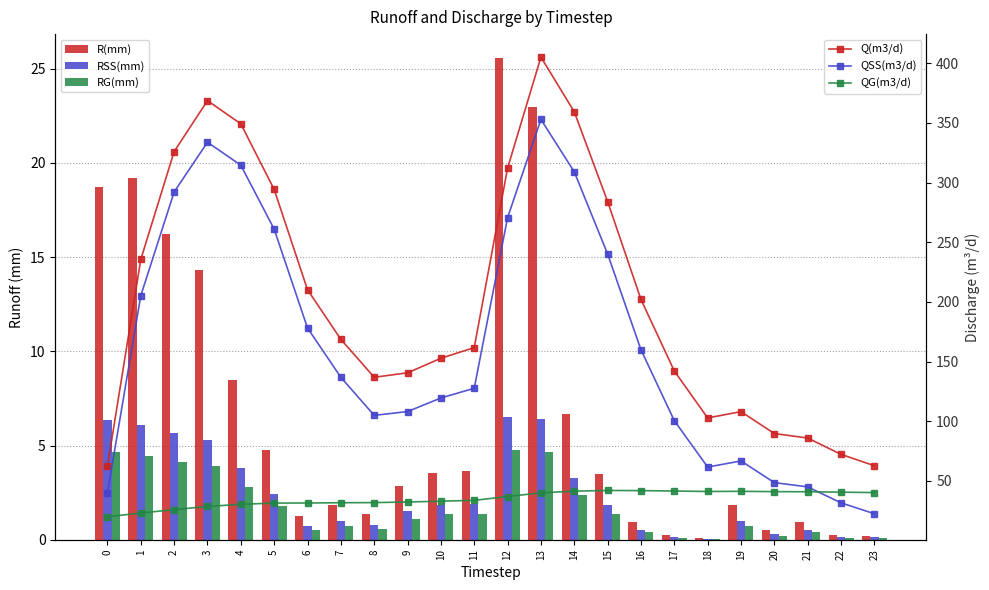

What is the difference between the highest and lowest values at 11?

160.4